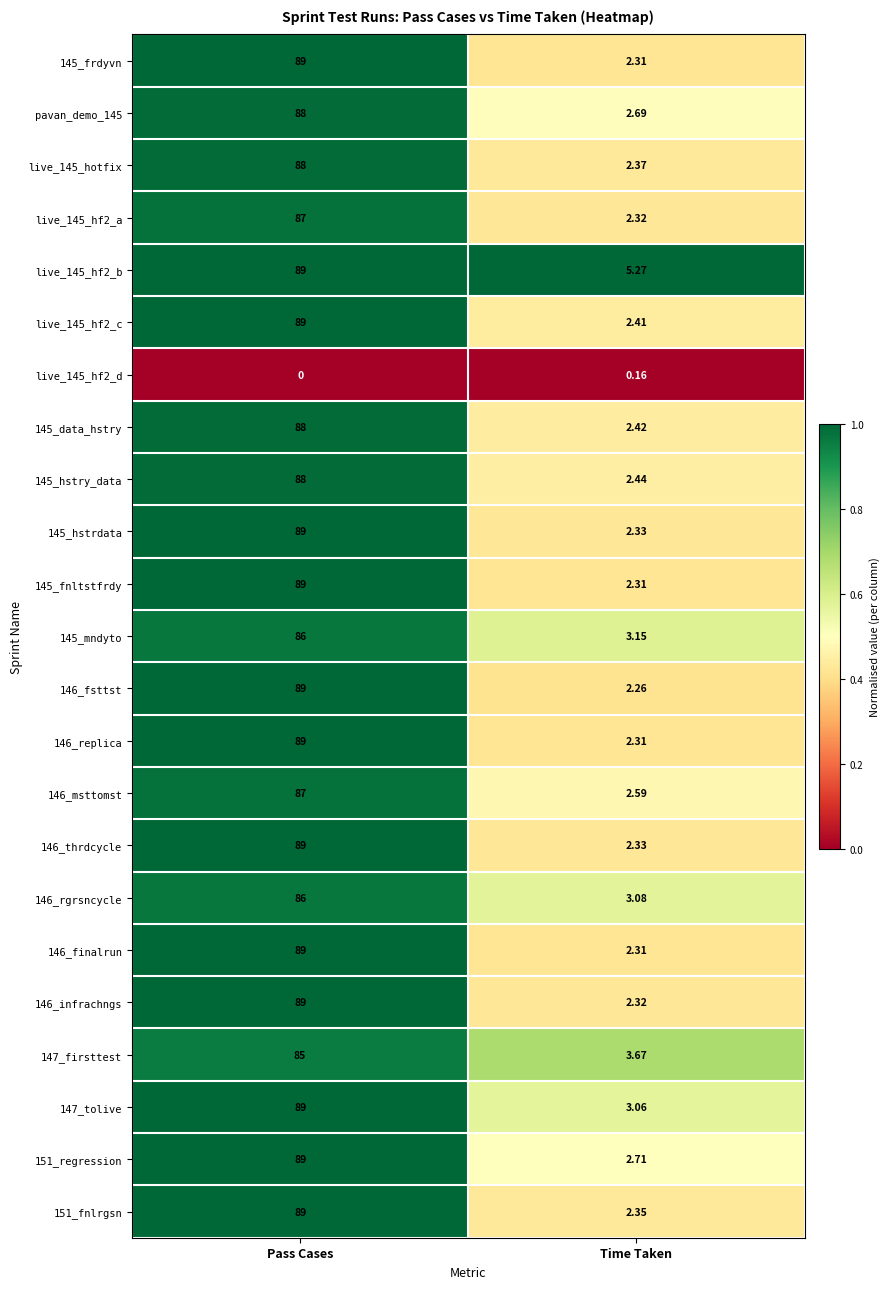

Which category has the highest value in the 151_regression series?

Pass Cases